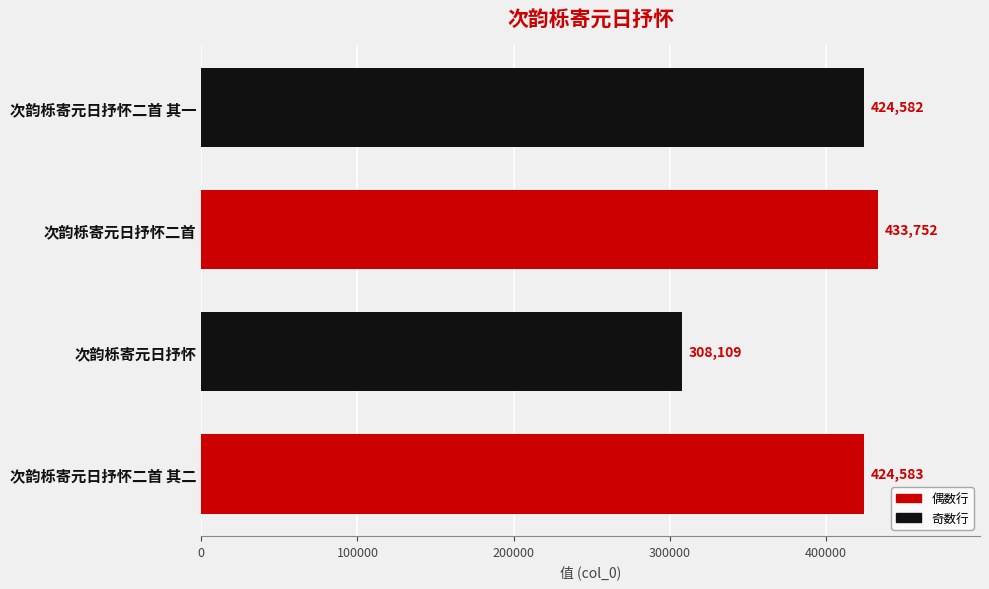

List the labels in order of value, smallest first.

次韵栎寄元日抒怀, 次韵栎寄元日抒怀二首 其一, 次韵栎寄元日抒怀二首 其二, 次韵栎寄元日抒怀二首